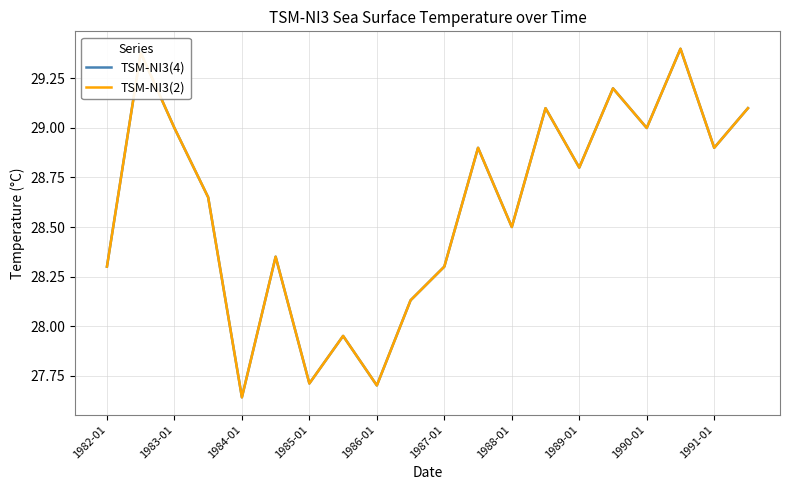

What is the sum of all TSM-NI3(2) values?

572.0